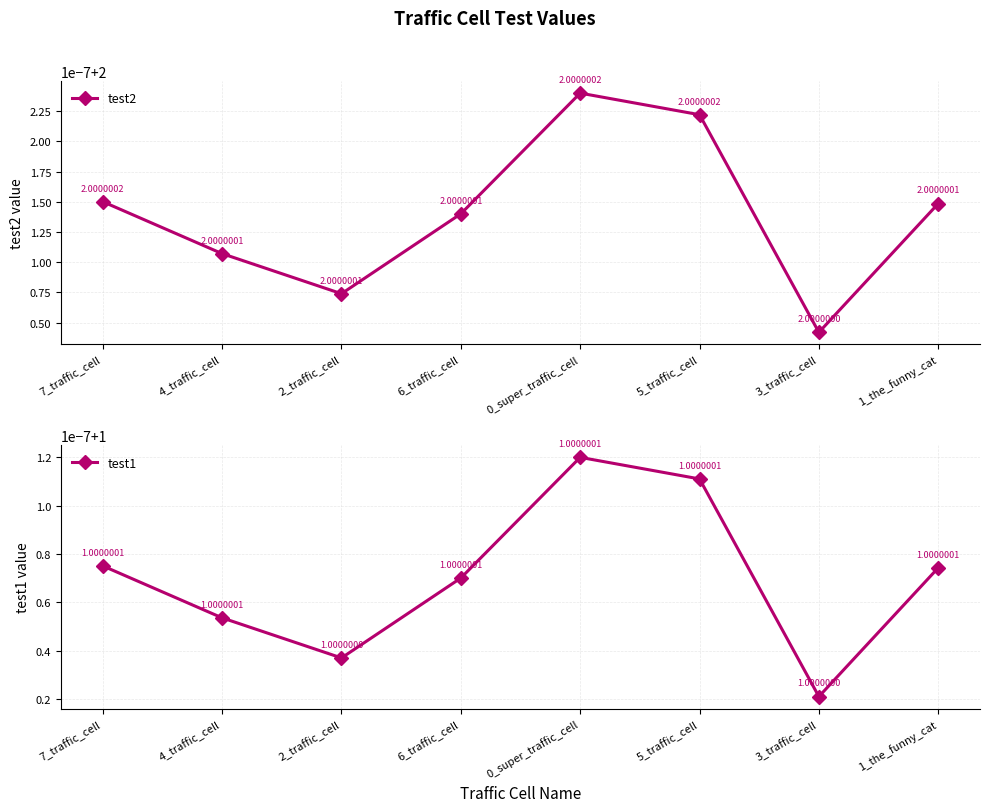

At which label does test1 reach its minimum?

3_traffic_cell